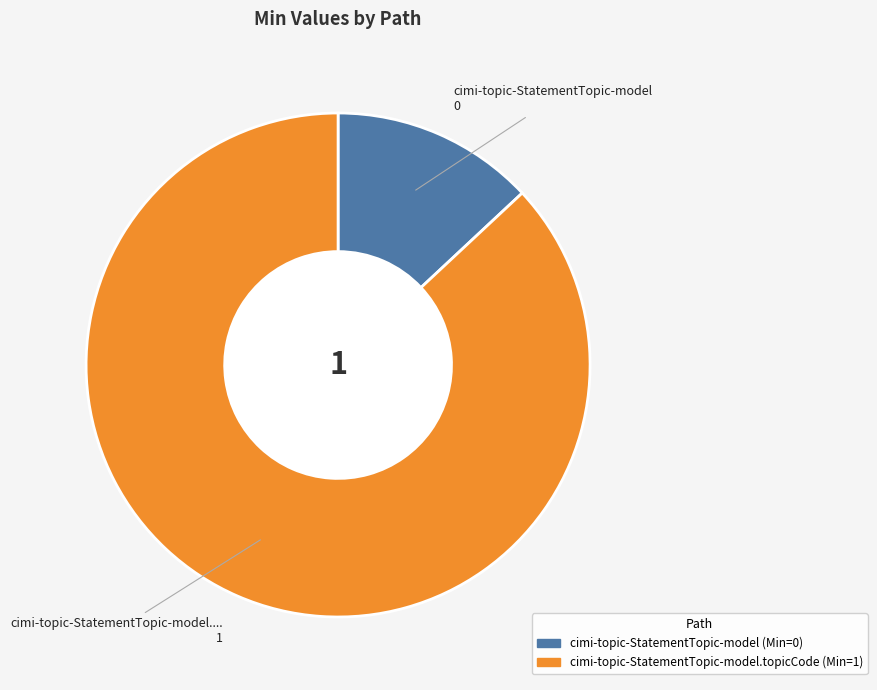

How many slices are in this pie chart?

2